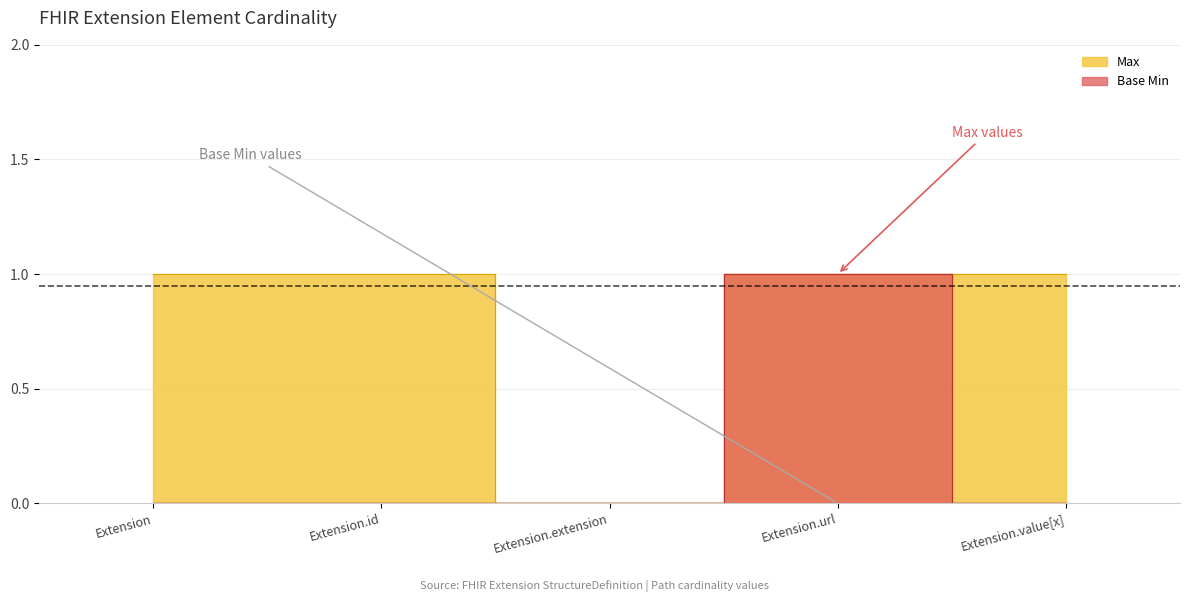

Which category has the lowest value in the Max series?

Extension.extension